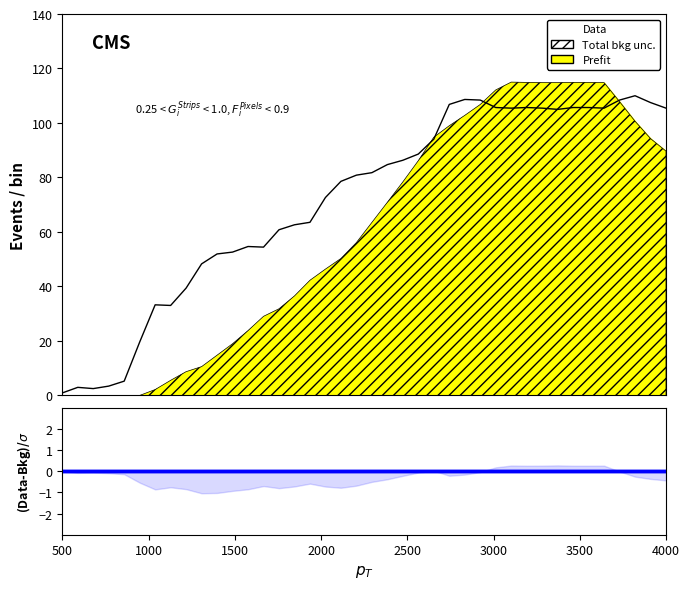

What is the difference between the second highest and second lowest values?

106.1